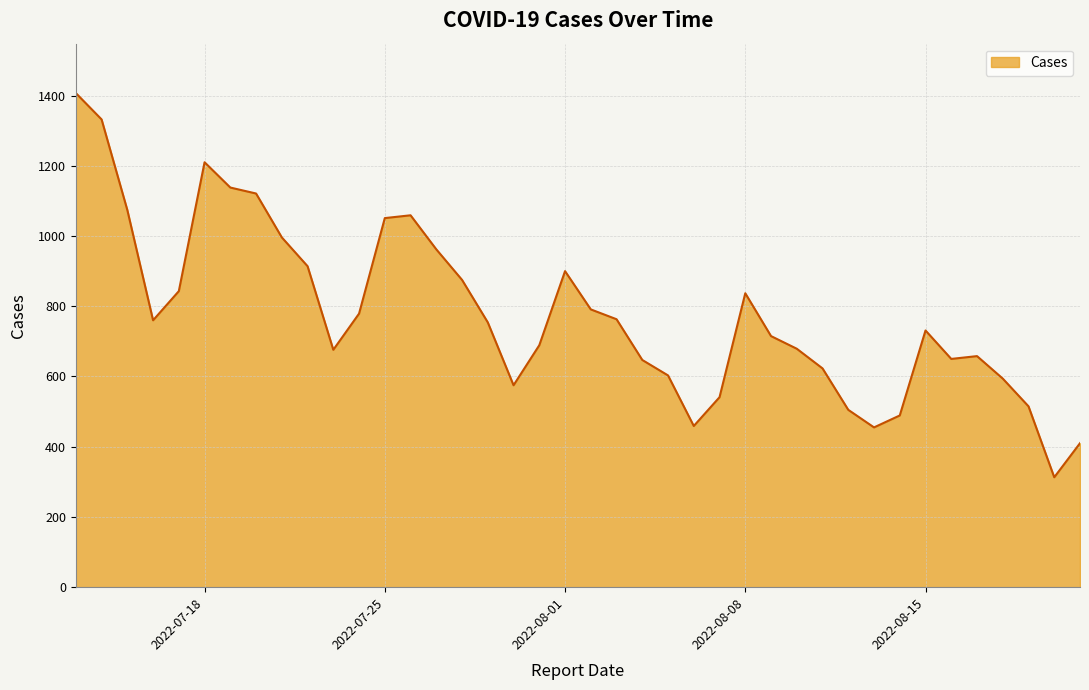

What is the greatest value displayed?

1407